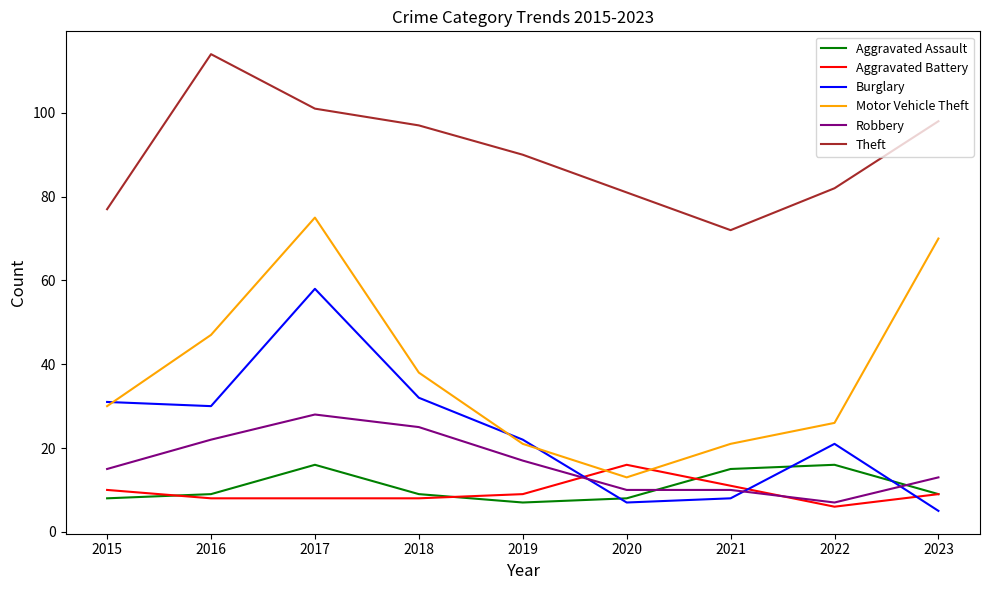

The value of Burglary at 2019 is 13. True or false?

False